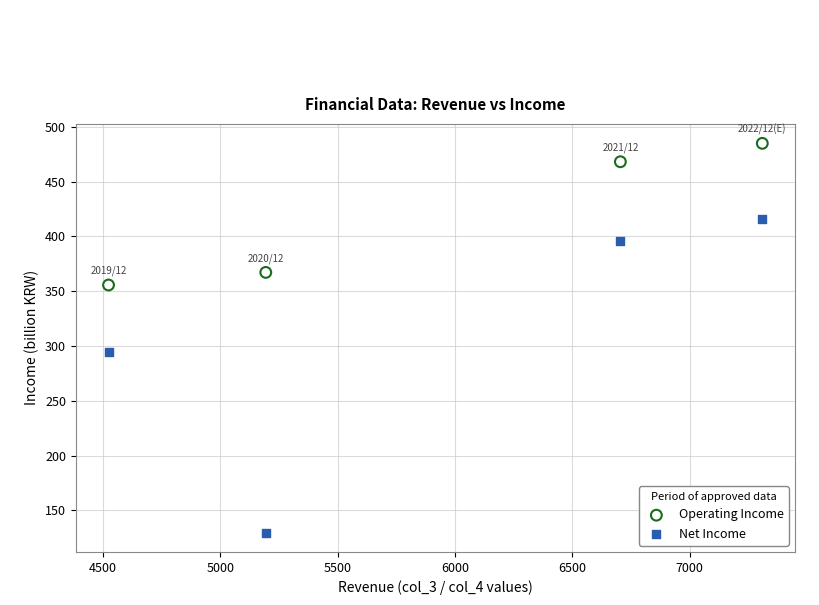

Which series has the largest Y range (max minus min)?

Net Income